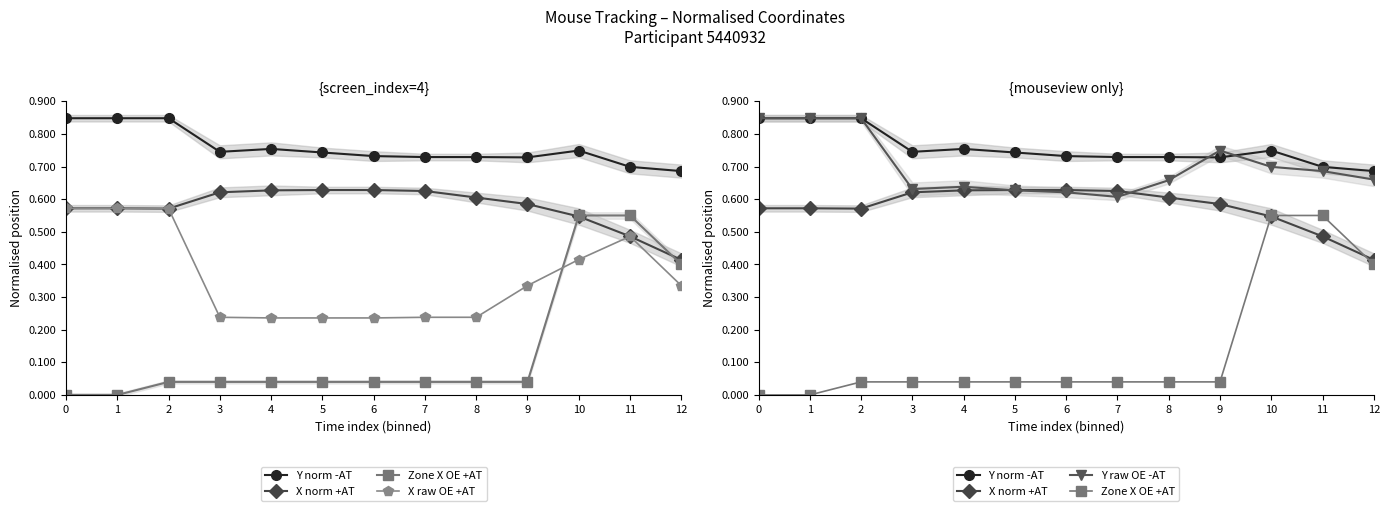

What is the highest value of the Y norm -AT series?

0.8